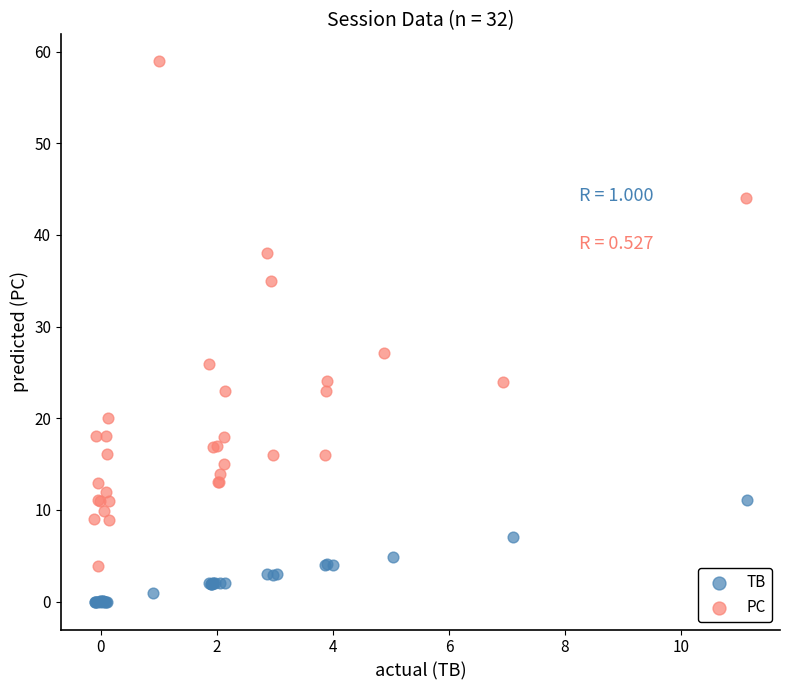

What are all the series names shown in the legend?

TB, PC